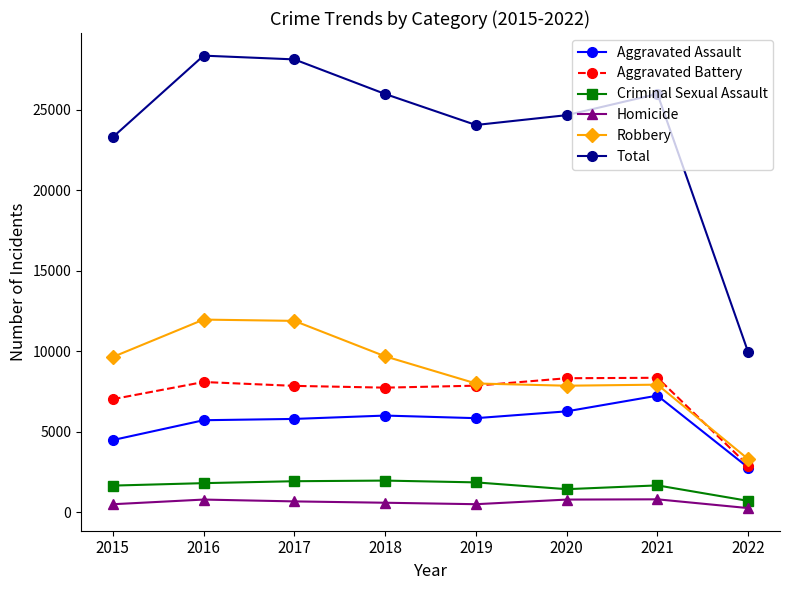

The value of Total at 2015 is 23285. True or false?

True